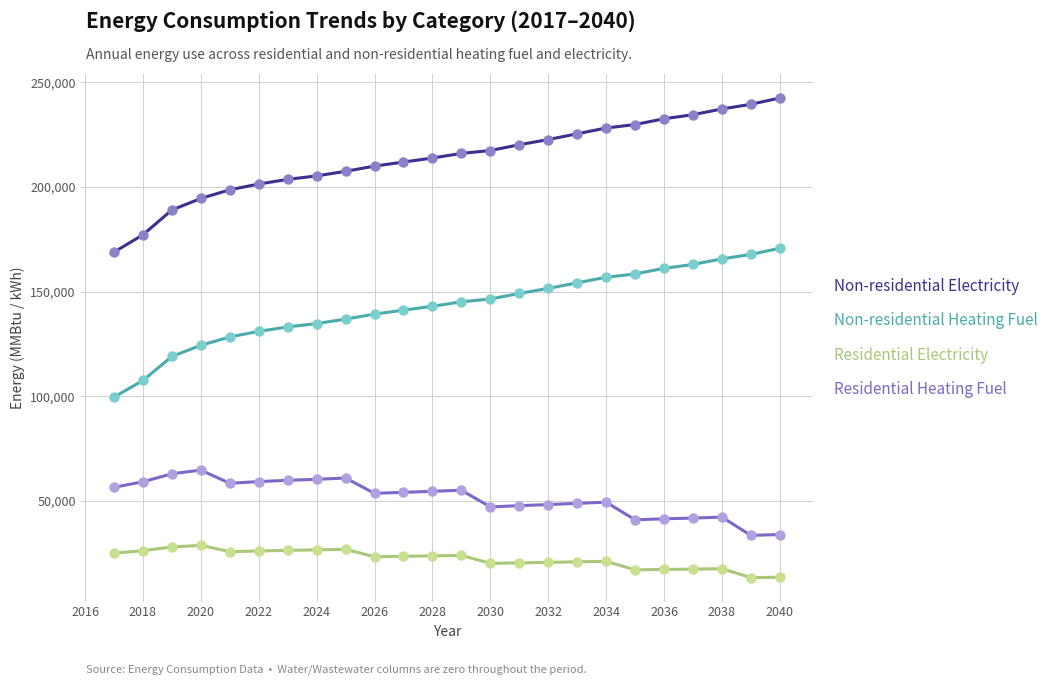

What is the minimum value shown in the chart?

13244.8